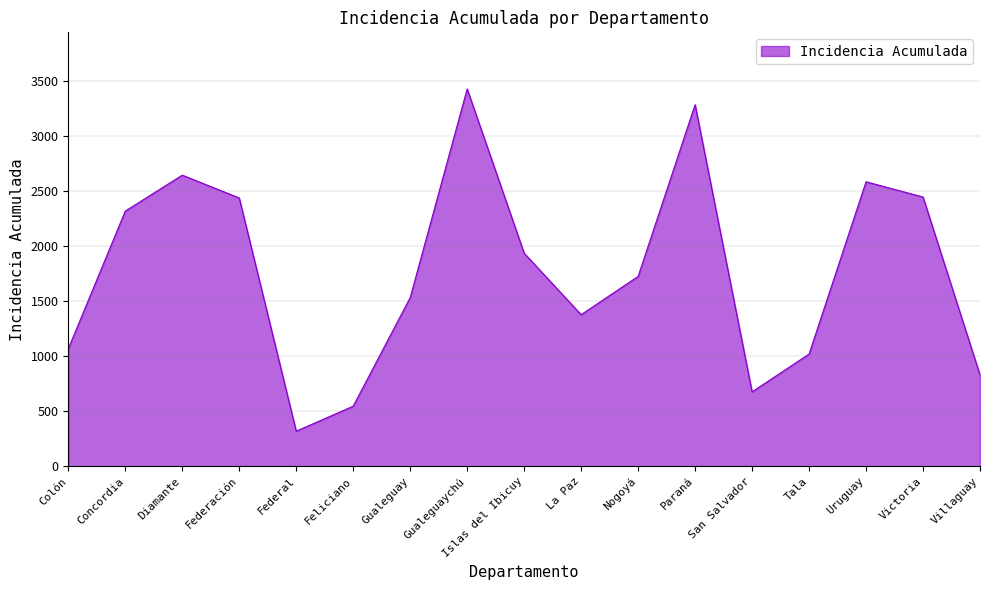

Which category has the lowest value across all series?

Federal